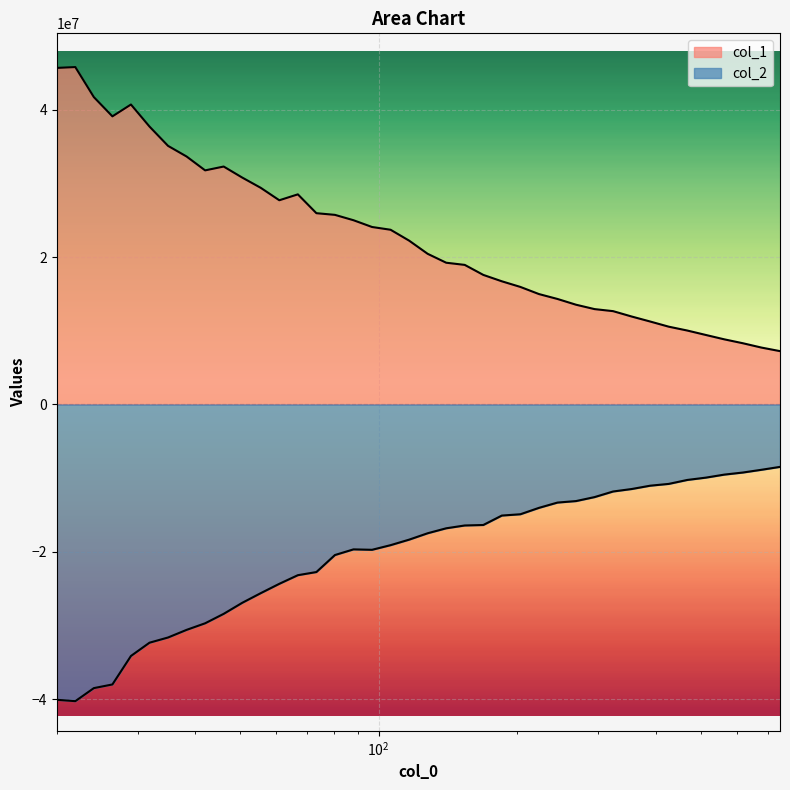

Is it true that col_1 equals 9330813.1 at 80.363?

False